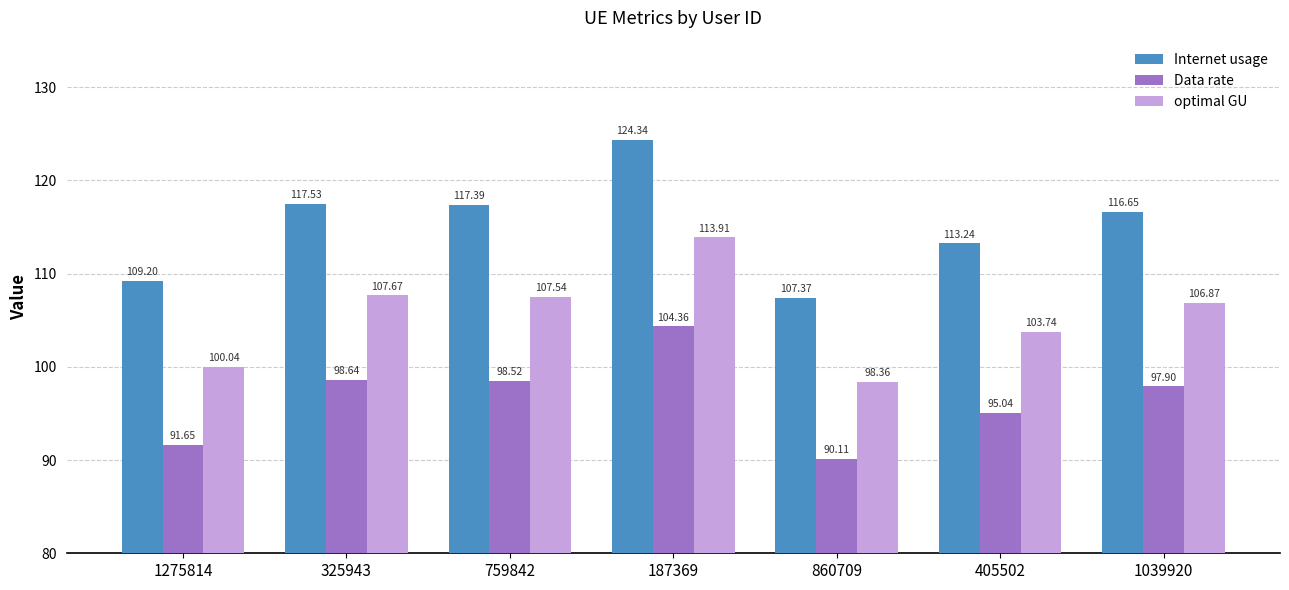

Which category has the highest value across all series?

187369